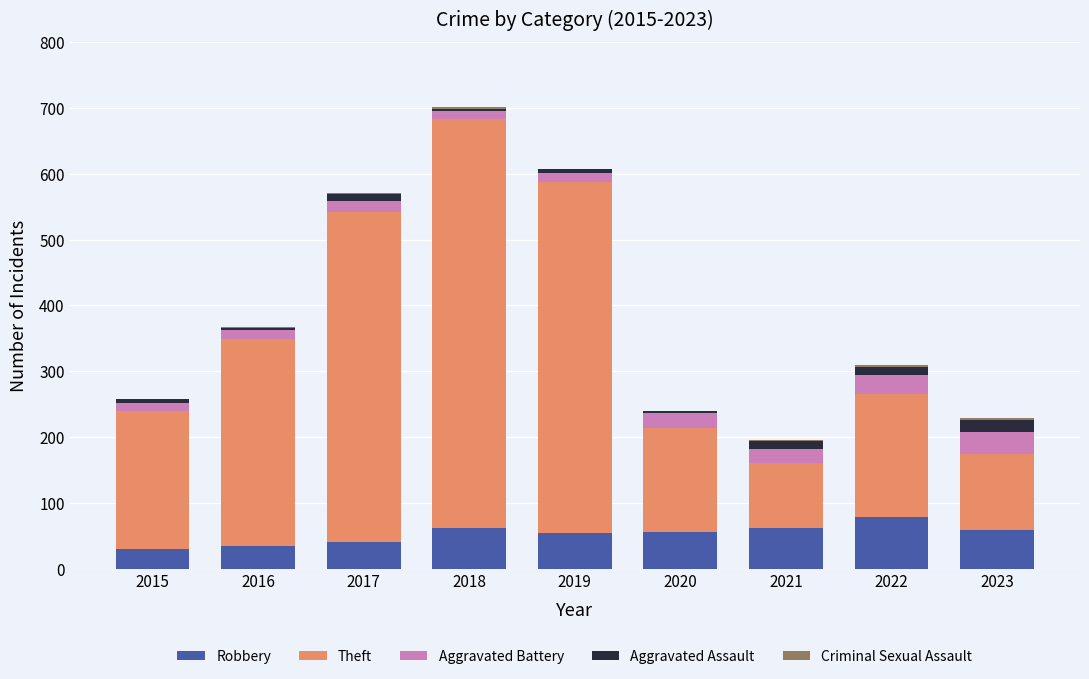

The value of Robbery at 2022 is 108. True or false?

False